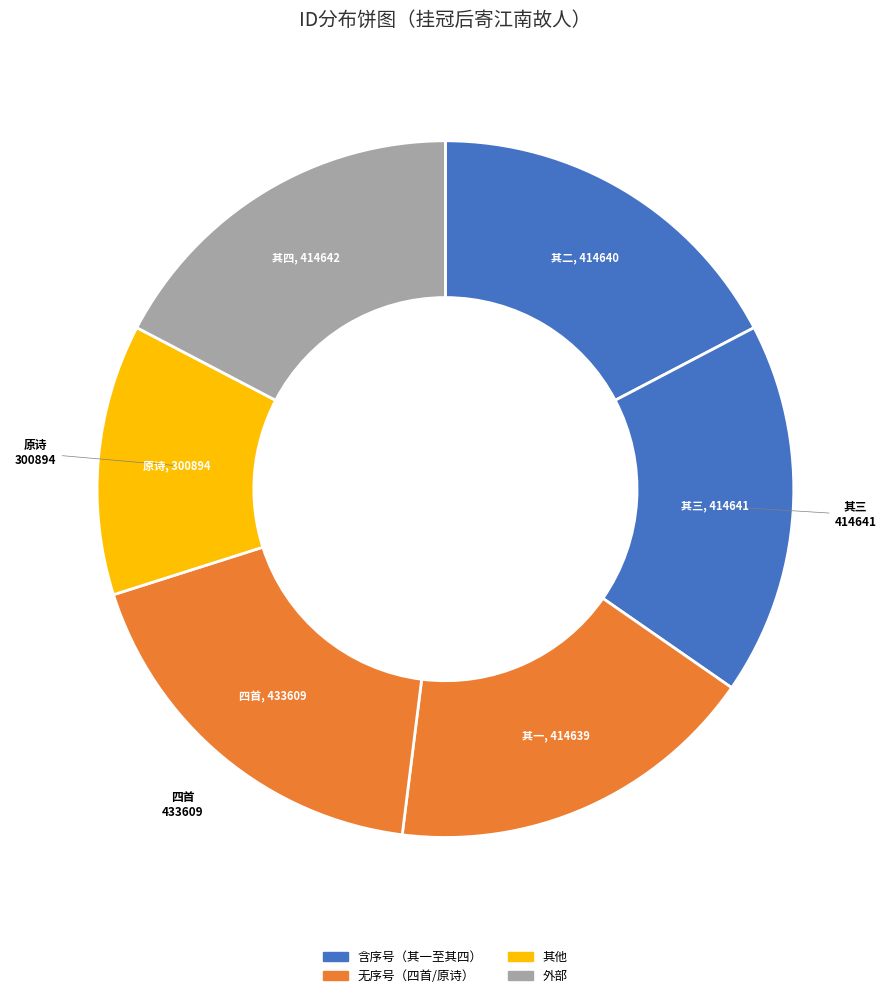

Count the number of slices in the pie.

6